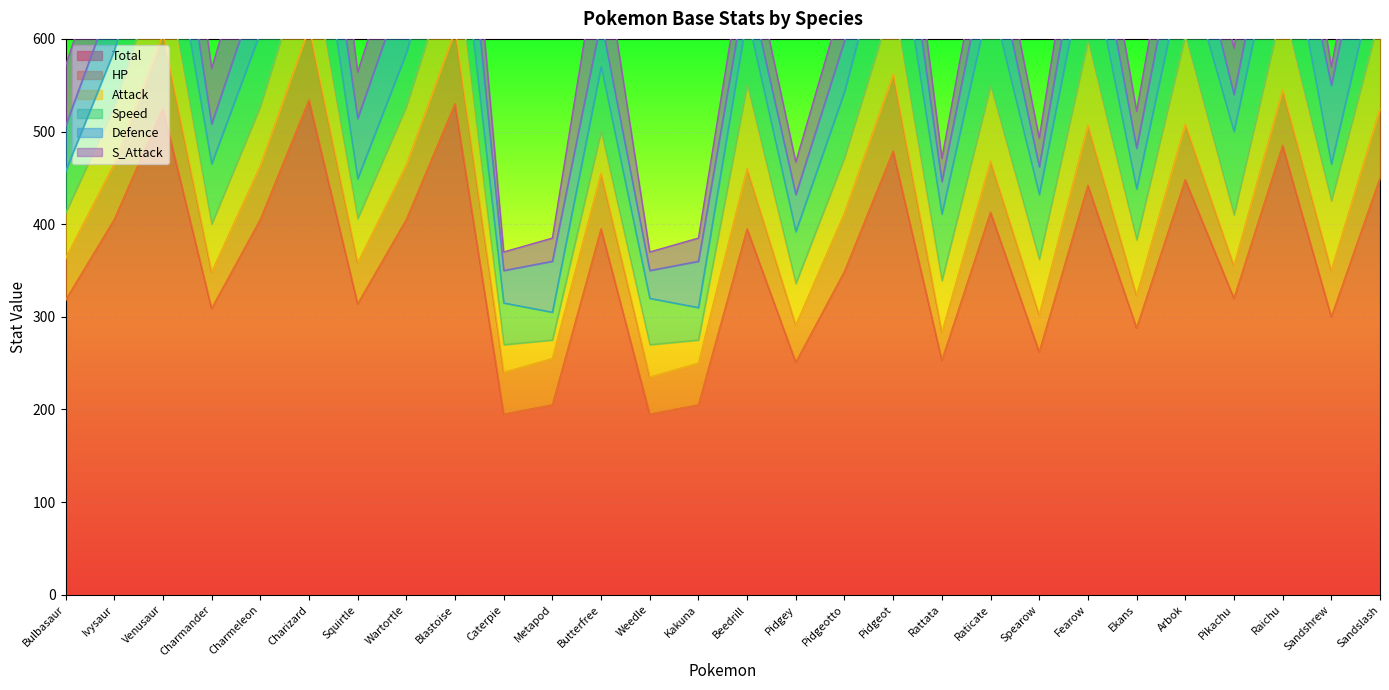

The S_Attack series shows 49 at Pidgey. True or false?

False